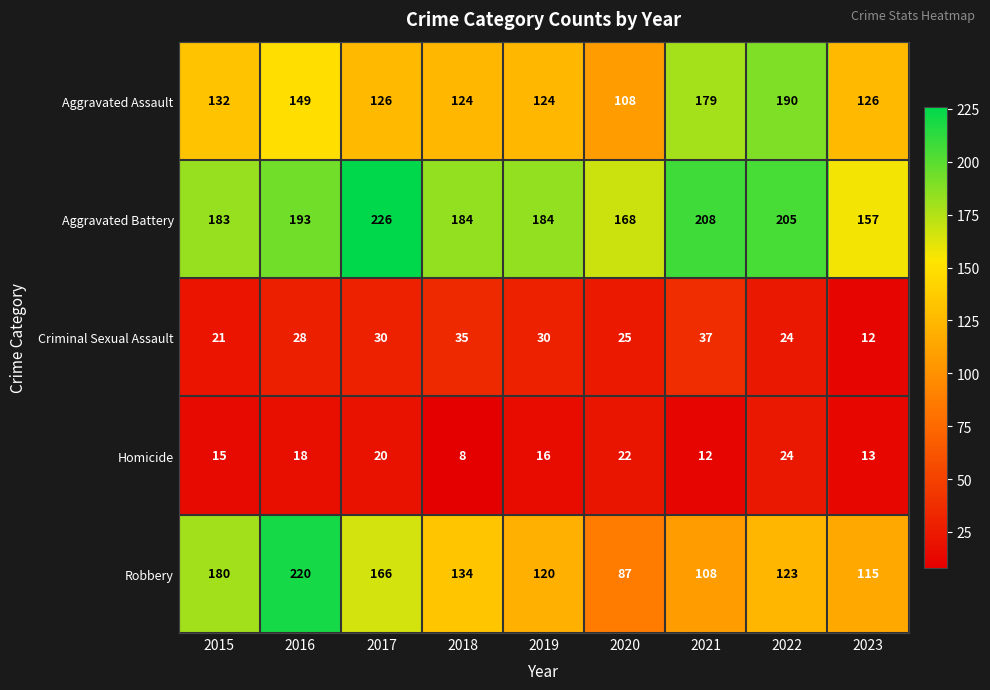

True or false: Aggravated Assault has a value of 219 at 2018.

False